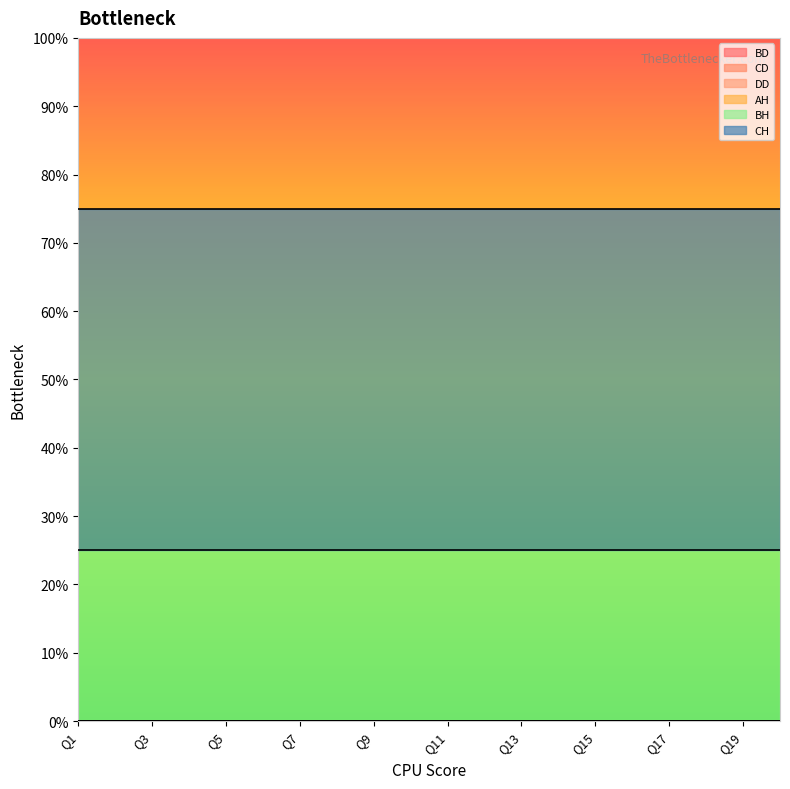

True or false: CH and CD cross at least once.

False